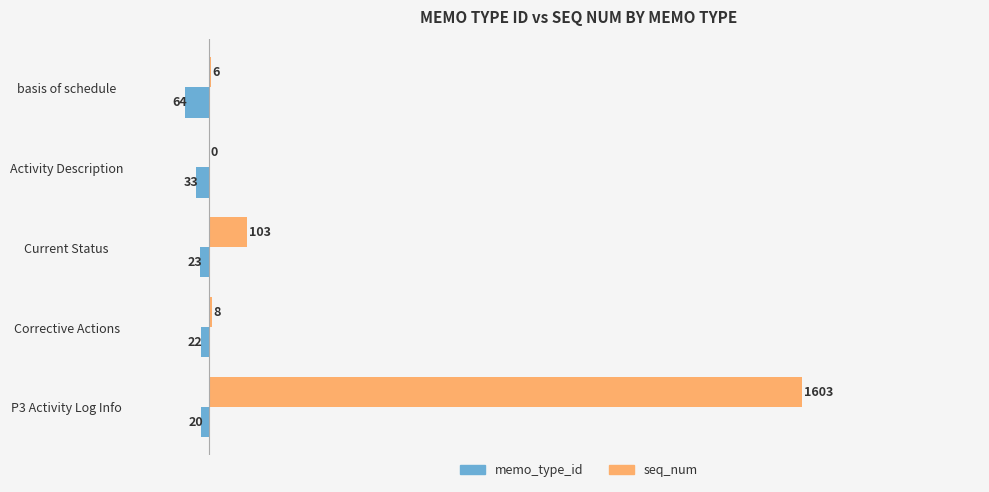

How many positive values does the seq_num series have?

4